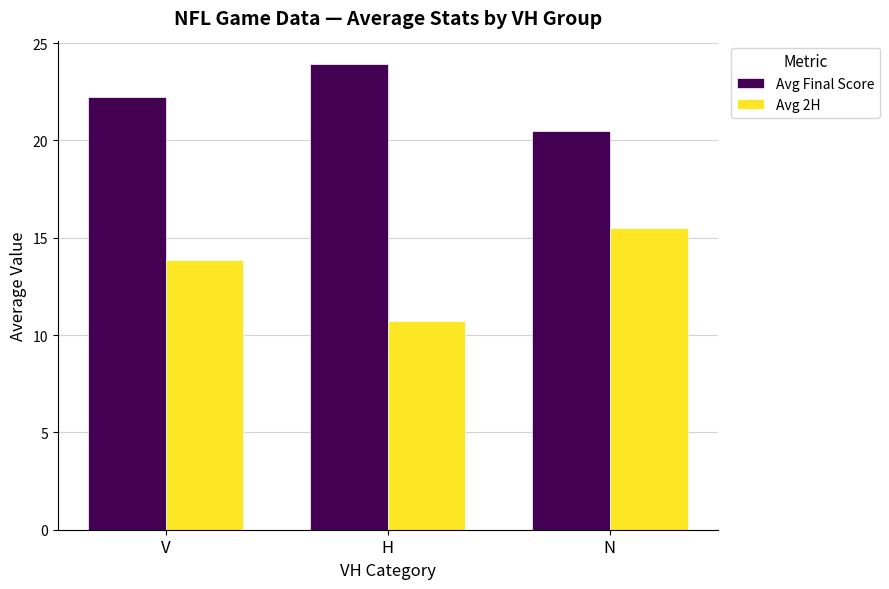

What is the difference between the highest and lowest values at N?

5.0